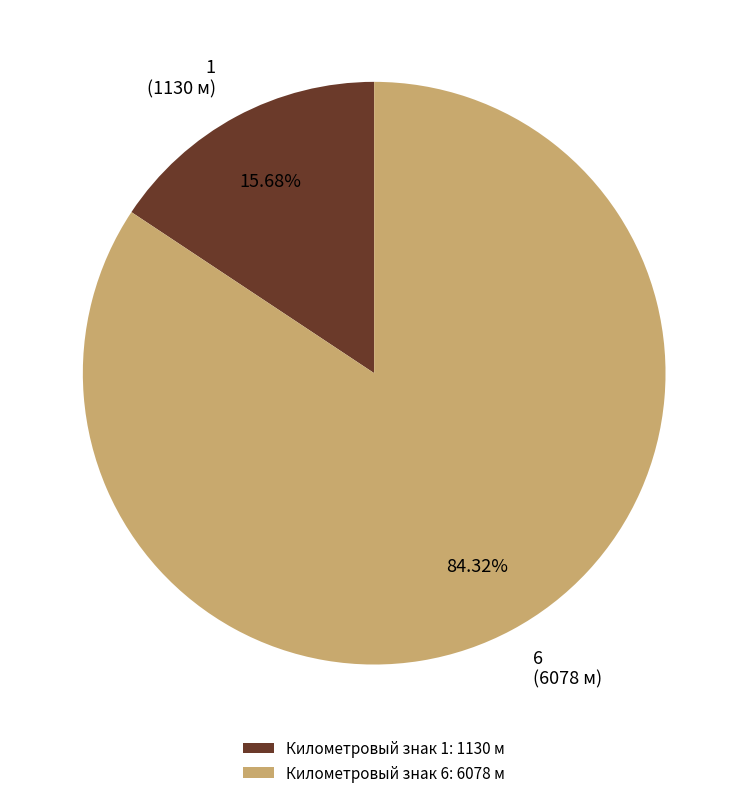

Which has a higher value, 1 or 6?

6